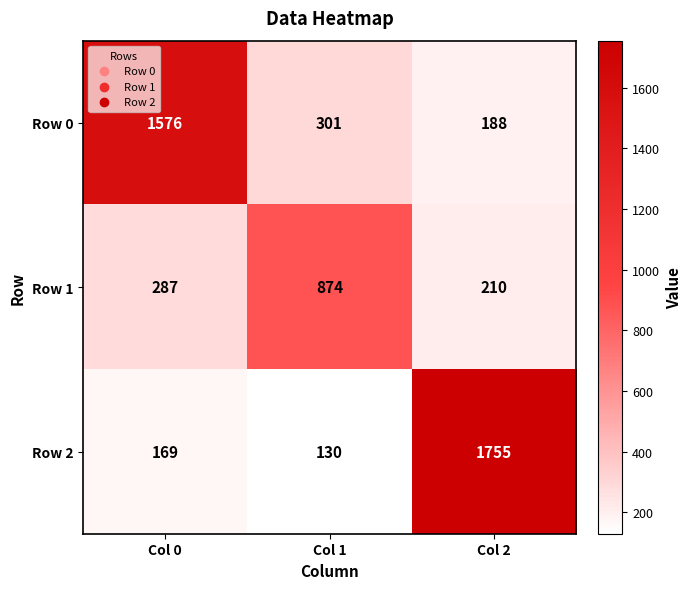

How many categories are shown in the chart?

3